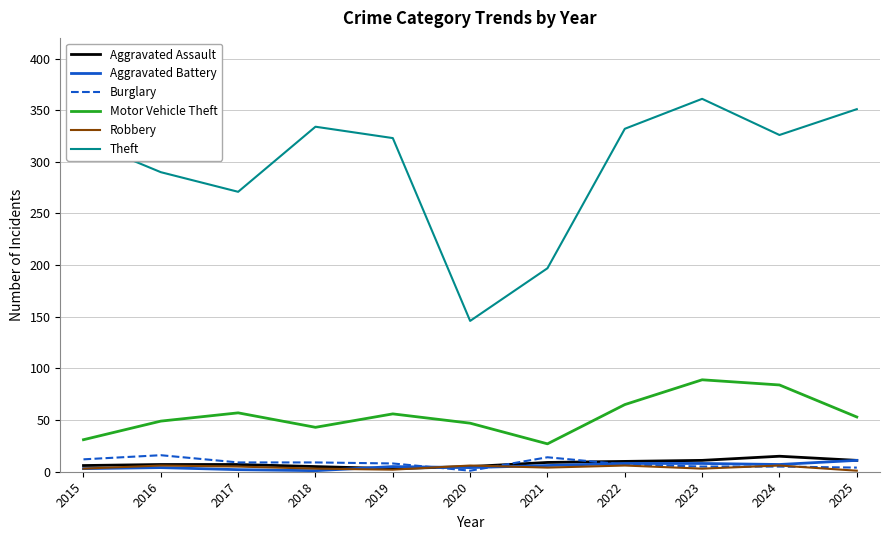

What is the maximum value shown in the chart?

361